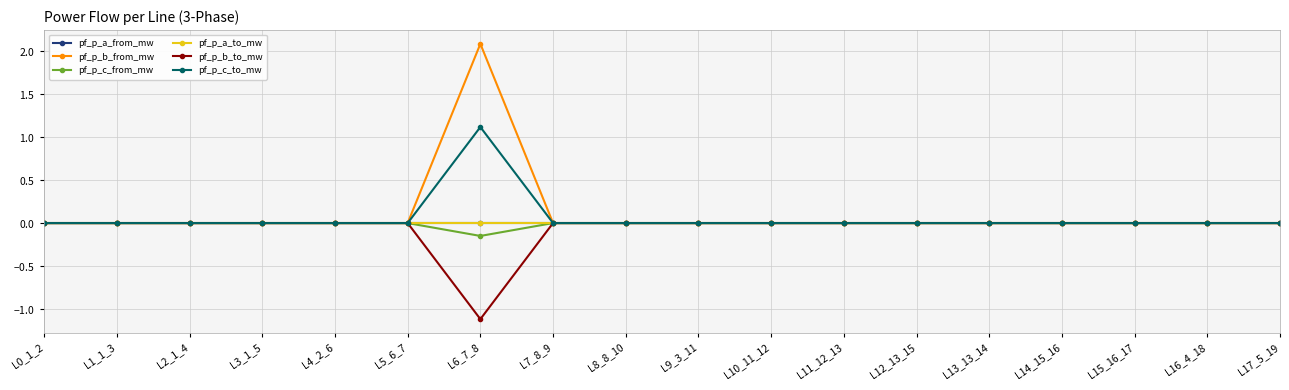

Is this an area chart (filled region under the line)?

No